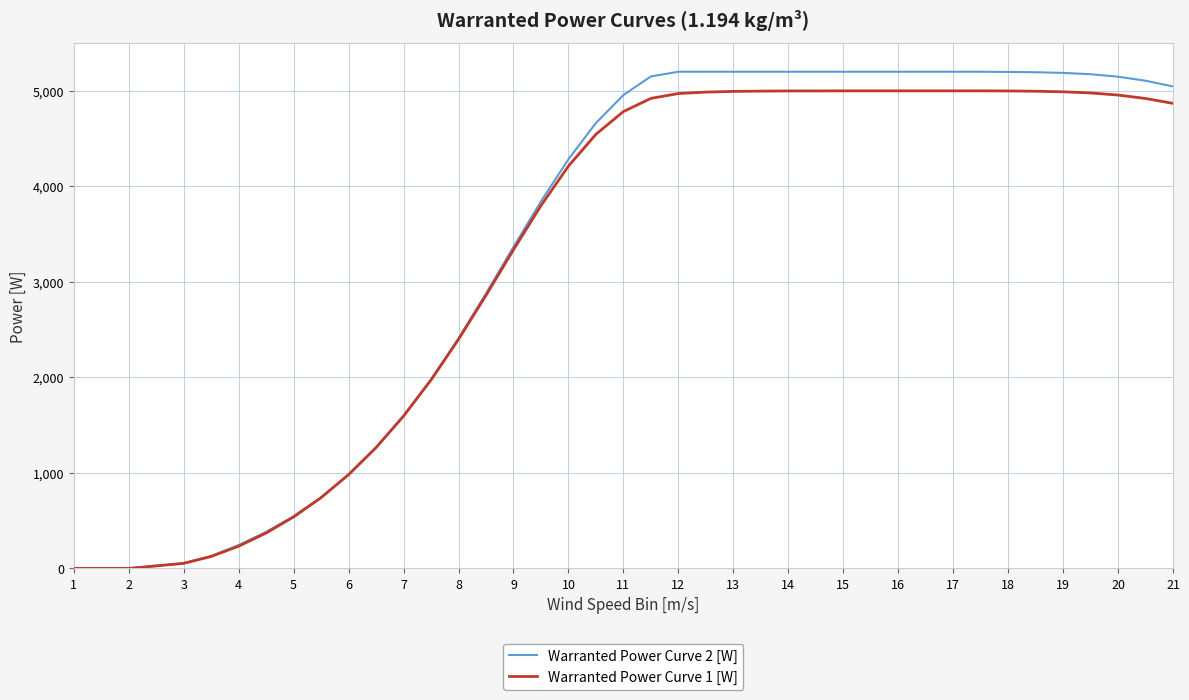

What is the greatest value displayed?

5200